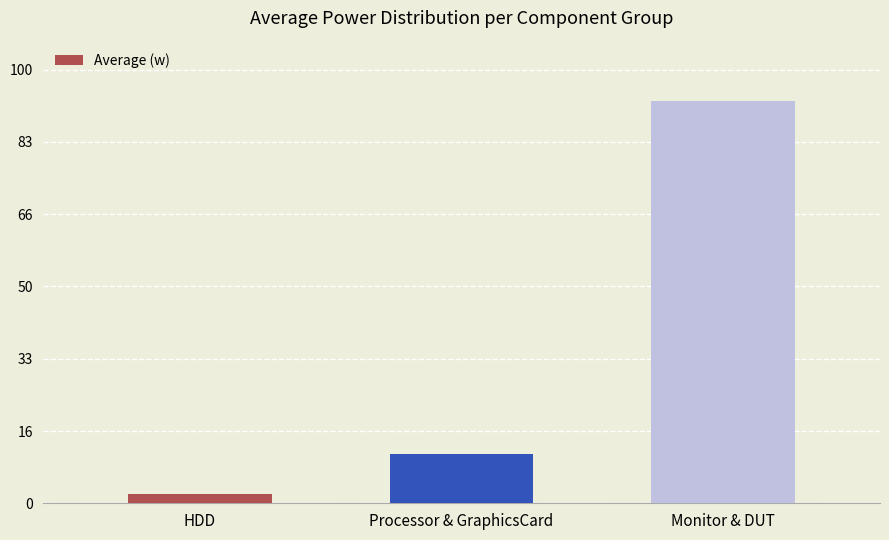

Where does the data first go above 11?

Processor & GraphicsCard